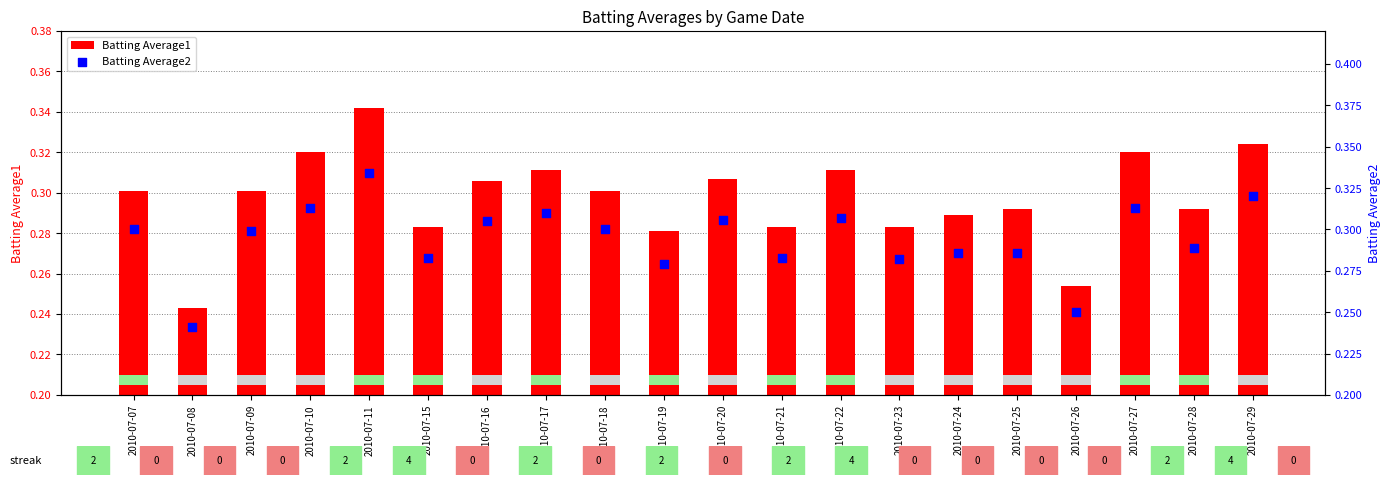

What are all the series names shown in the legend?

Batting Average1, Batting Average2